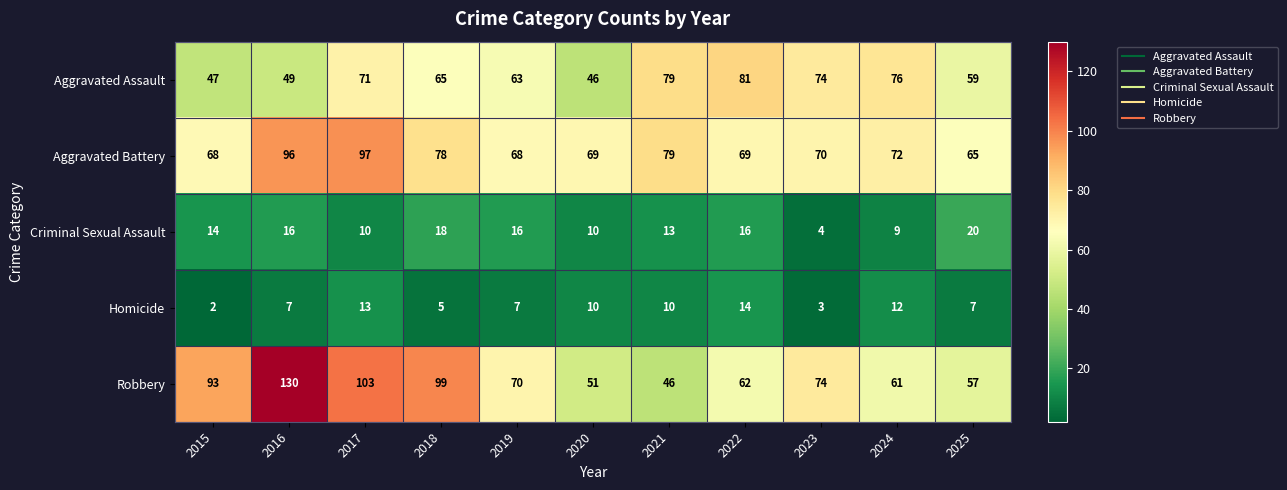

What is the average value of the Robbery series?

77